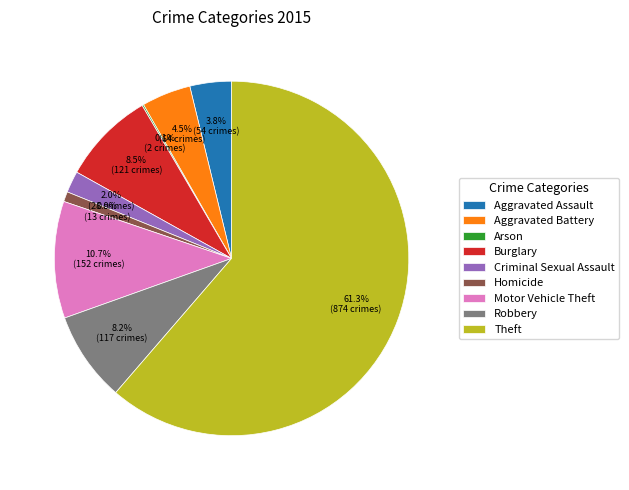

Approximately how many times larger is the value at Criminal Sexual Assault compared to Burglary?

0.2